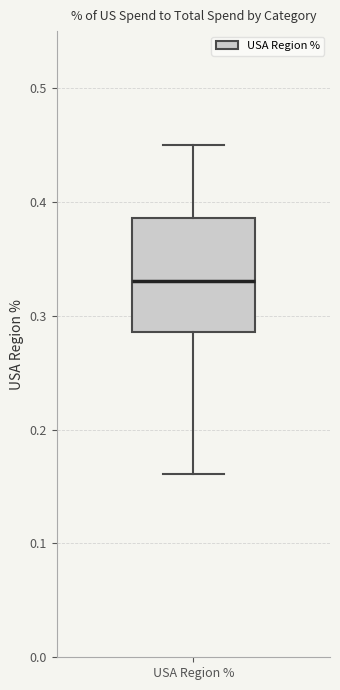

Transcribe this box plot: give where the median line is, the range the box spans, and where the two whiskers end, as read against the y-axis. The values are not printed on the chart, so give them approximately, as read against the axis.

median 0.33, box 0.29 to 0.39, whiskers 0.16 to 0.45